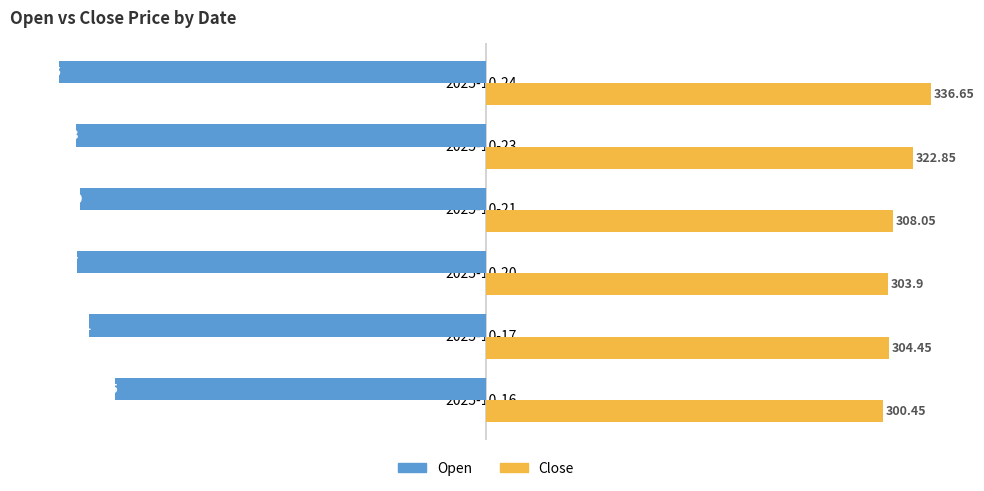

What is the difference between the Close values at 2025-10-21 and 2025-10-23?

14.8